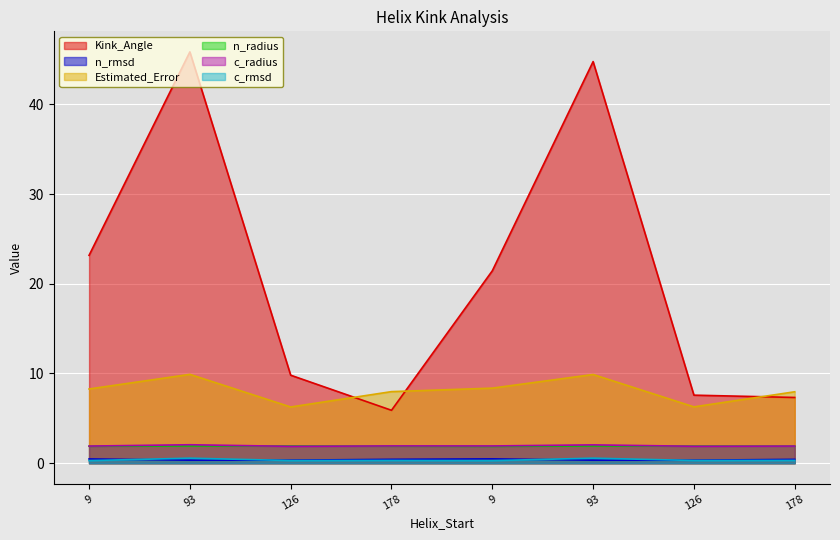

Count the number of data series in this chart.

6